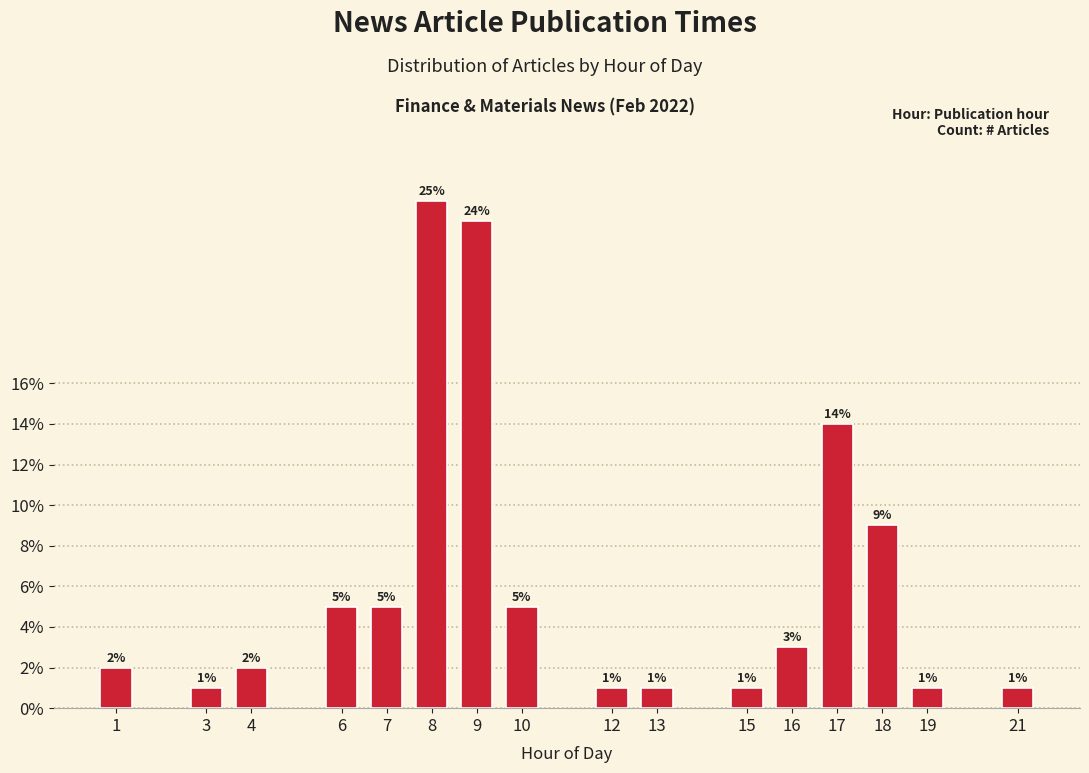

Reading left to right, transcribe all the data shown in this chart.

1=2.0	3=1.0	4=2.0	6=5.0	7=5.0	8=25.0	9=24.0	10=5.0	12=1.0	13=1.0	15=1.0	16=3.0	17=14.0	18=9.0	19=1.0	21=1.0